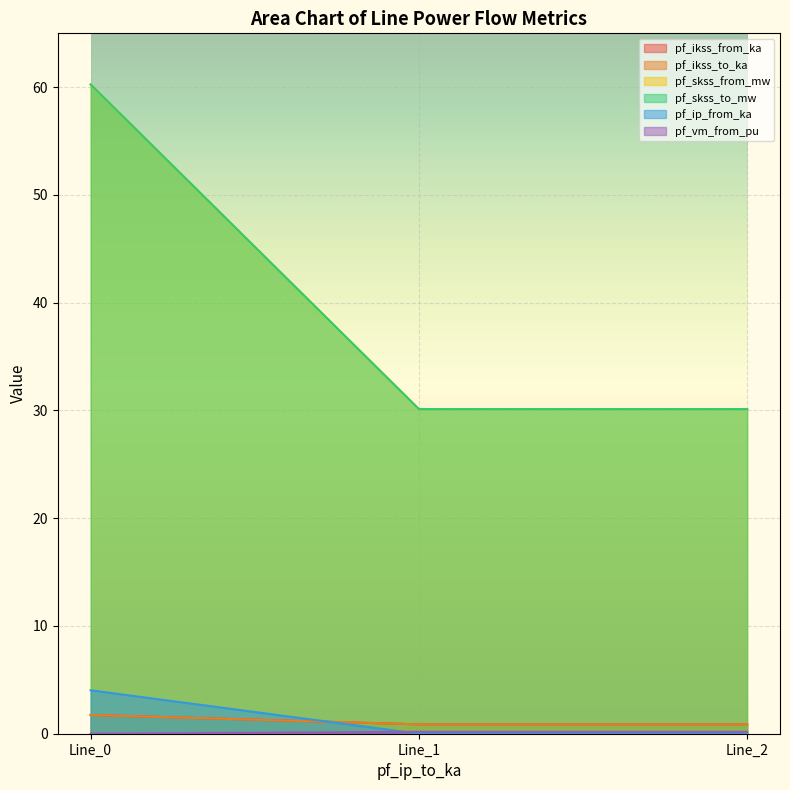

What is the difference between the maximum and minimum values in the pf_skss_from_mw series?

30.1